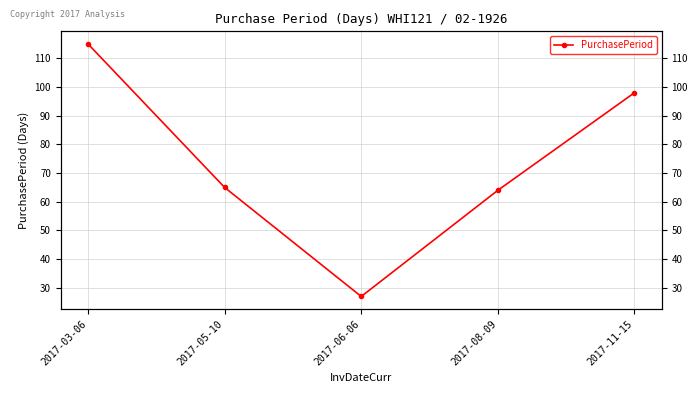

Reading right to left, what are all the values shown in this chart?

2017-11-15=98	2017-08-09=64	2017-06-06=27	2017-05-10=65	2017-03-06=115